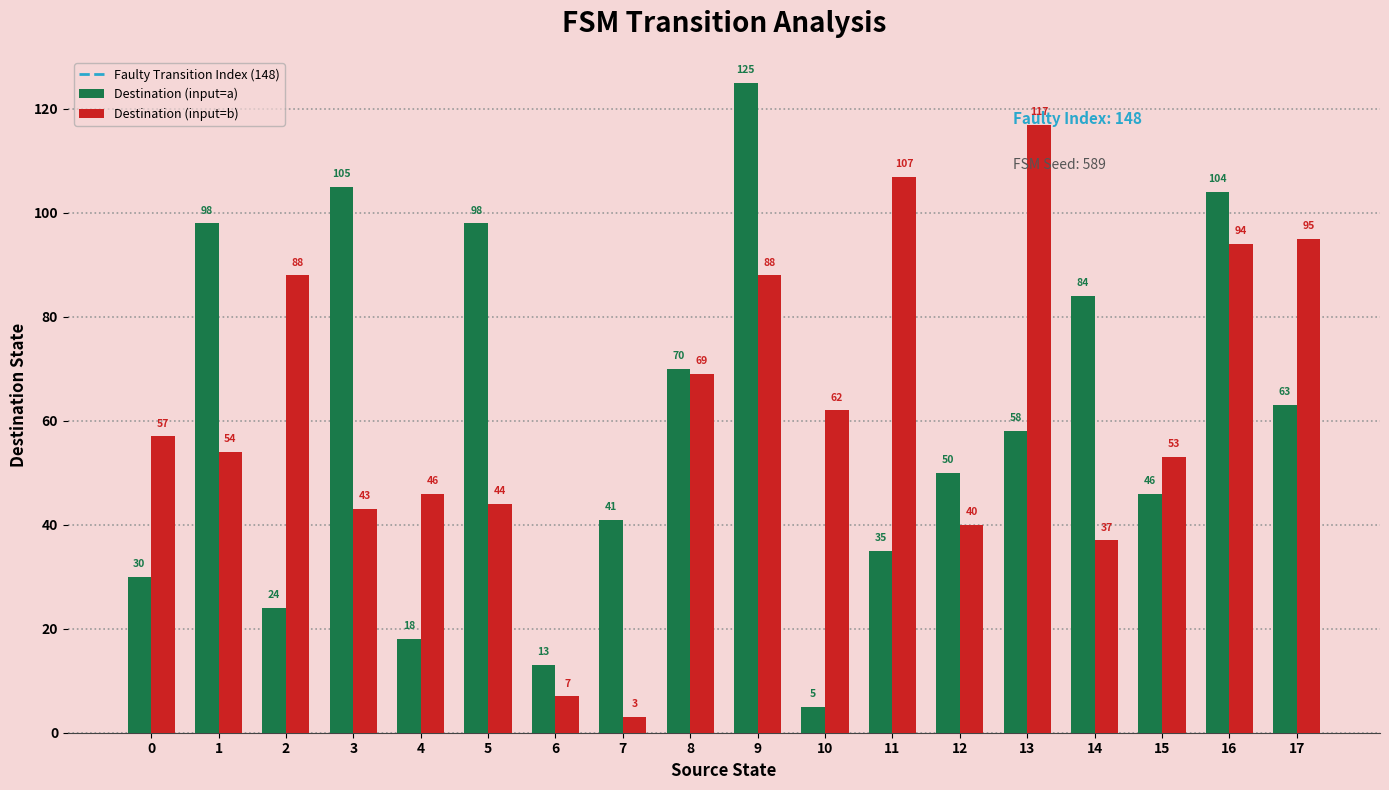

Rank the series by their maximum value, from highest to lowest.

Destination (input=a), Destination (input=b)